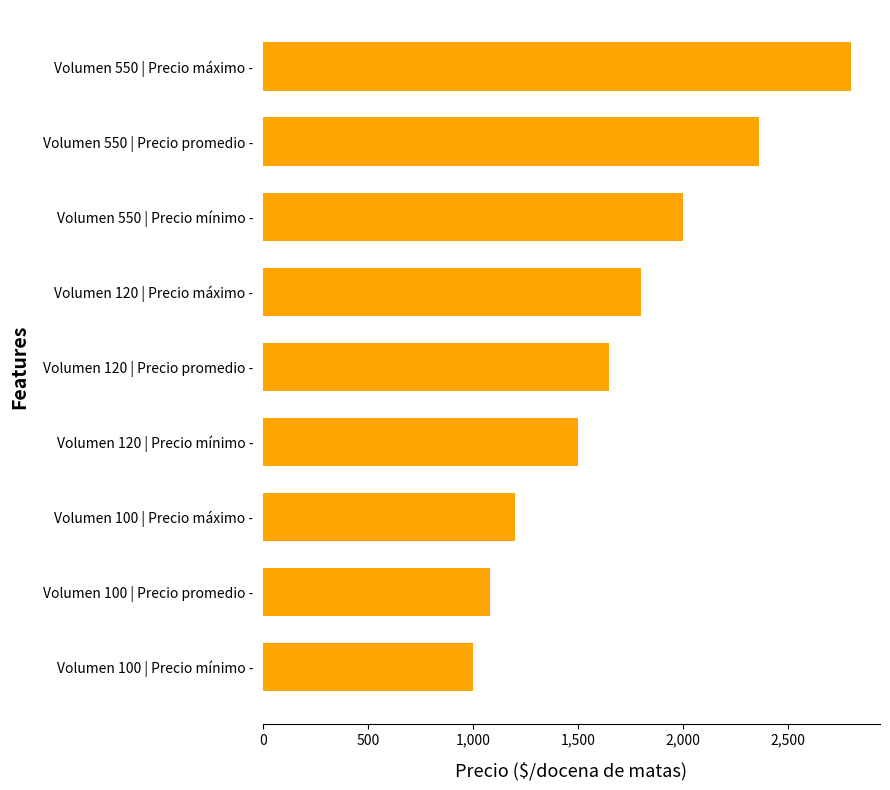

Approximately how many times larger is the value at Volumen 550 | Precio mínimo - compared to Volumen 550 | Precio máximo -?

0.7